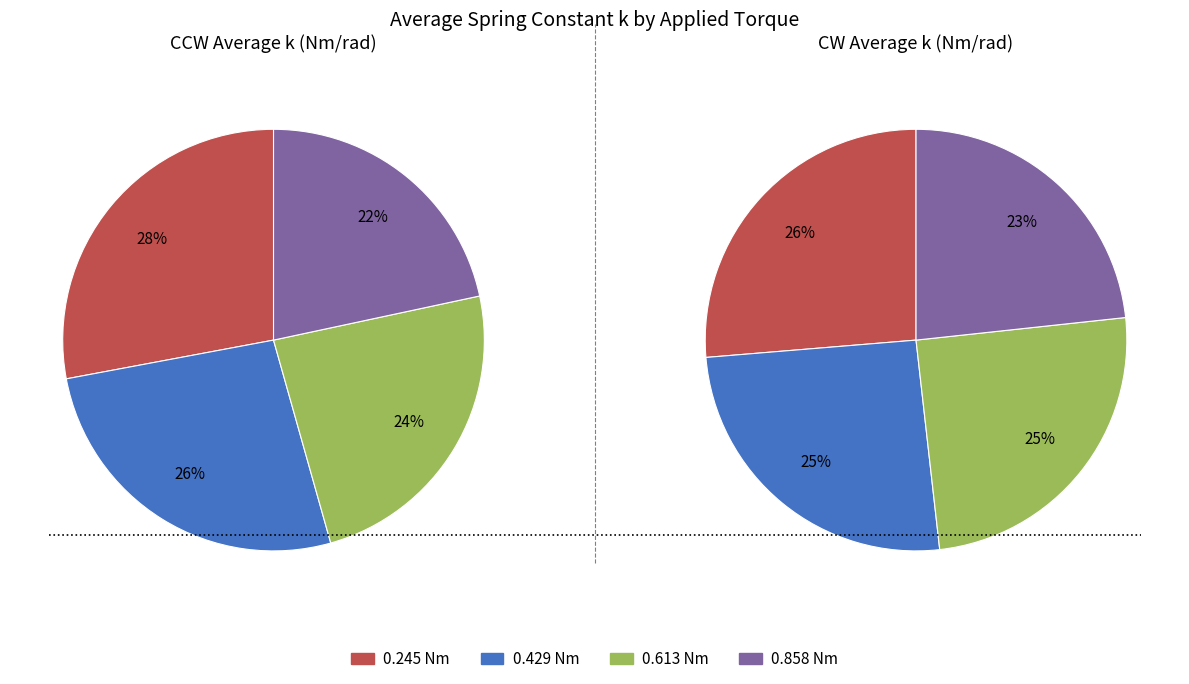

Which has a higher value, 0.245 Nm or 0.613 Nm?

0.245 Nm